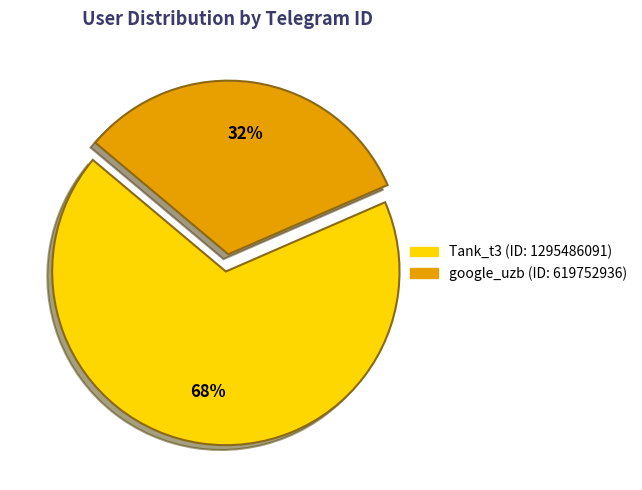

Which has a higher value, google_uzb or Tank_t3?

Tank_t3